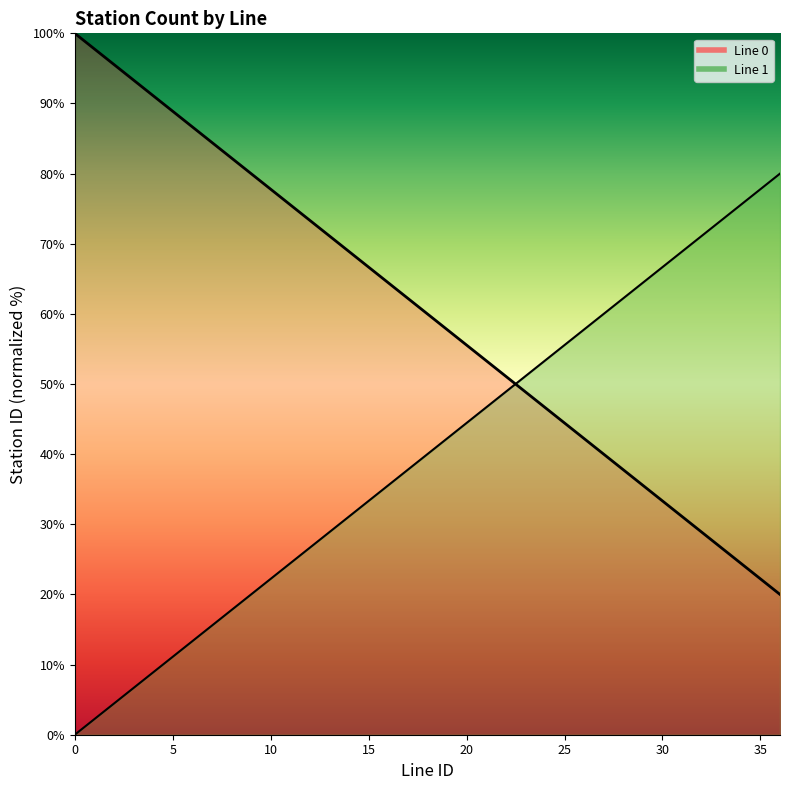

The Line 0 series shows 48.9 at 23. True or false?

True